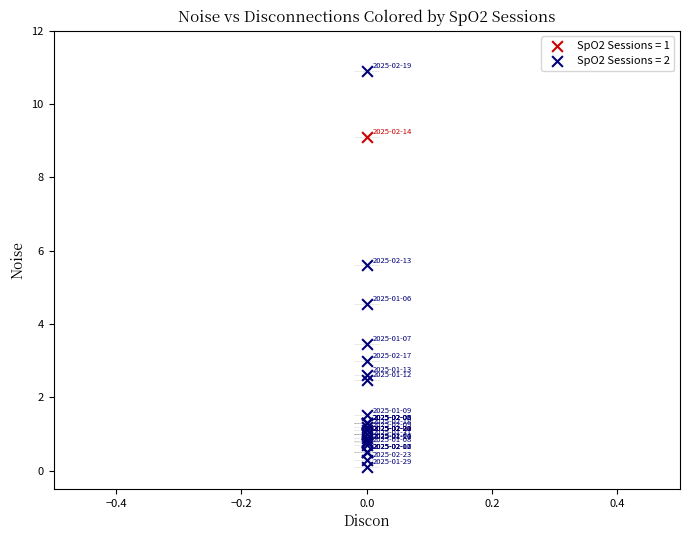

What are all the series names shown in the legend?

SpO2 Sessions = 1, SpO2 Sessions = 2